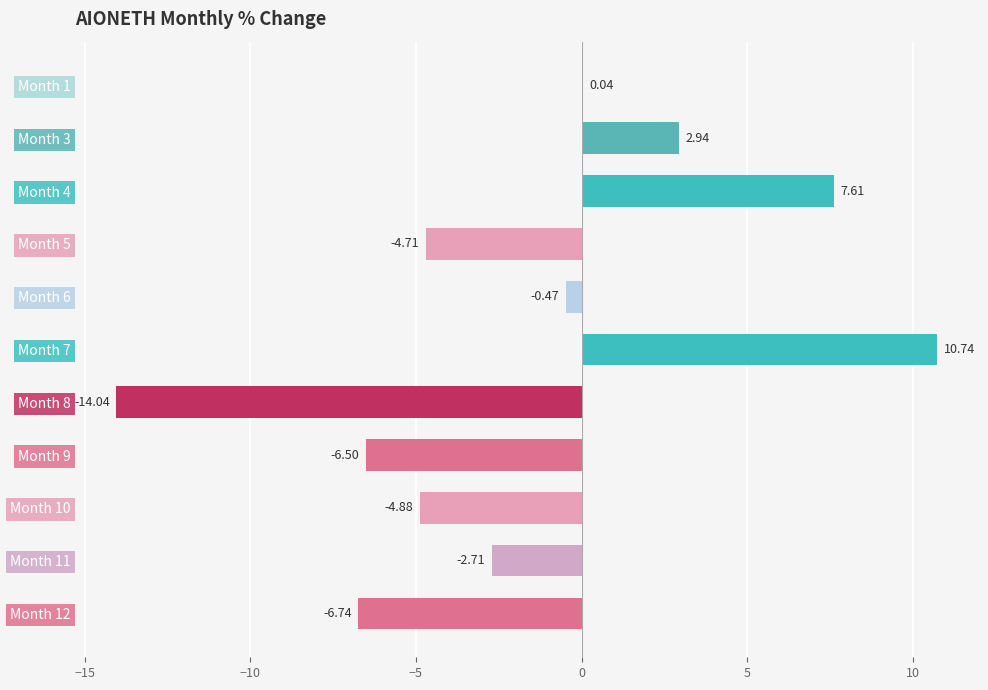

Which has a higher value, Month 1 or Month 5?

Month 1